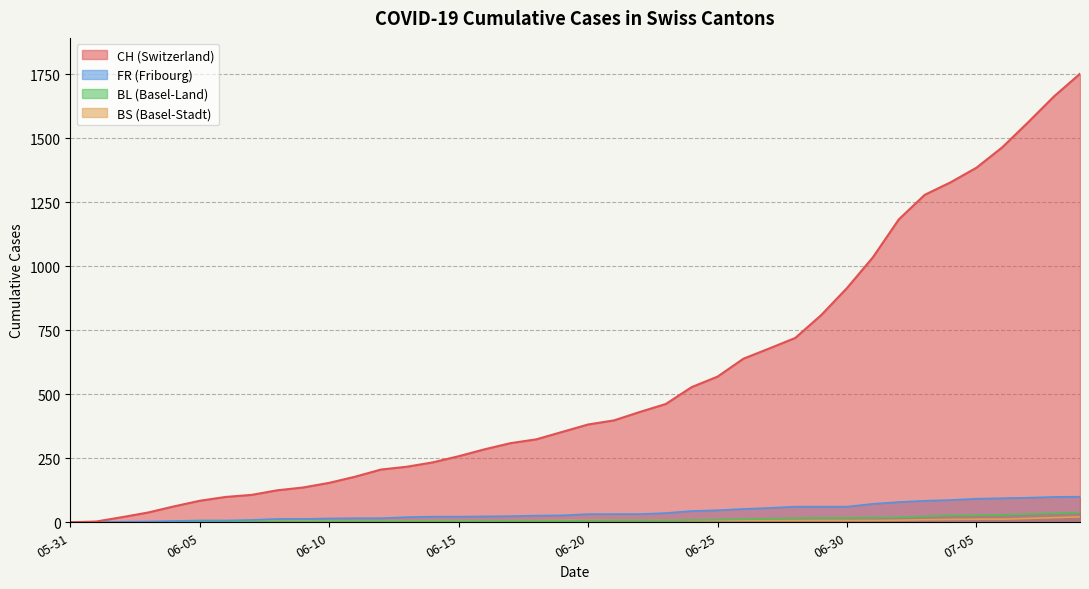

Where is FR nearest to the value 50?

2020-06-26